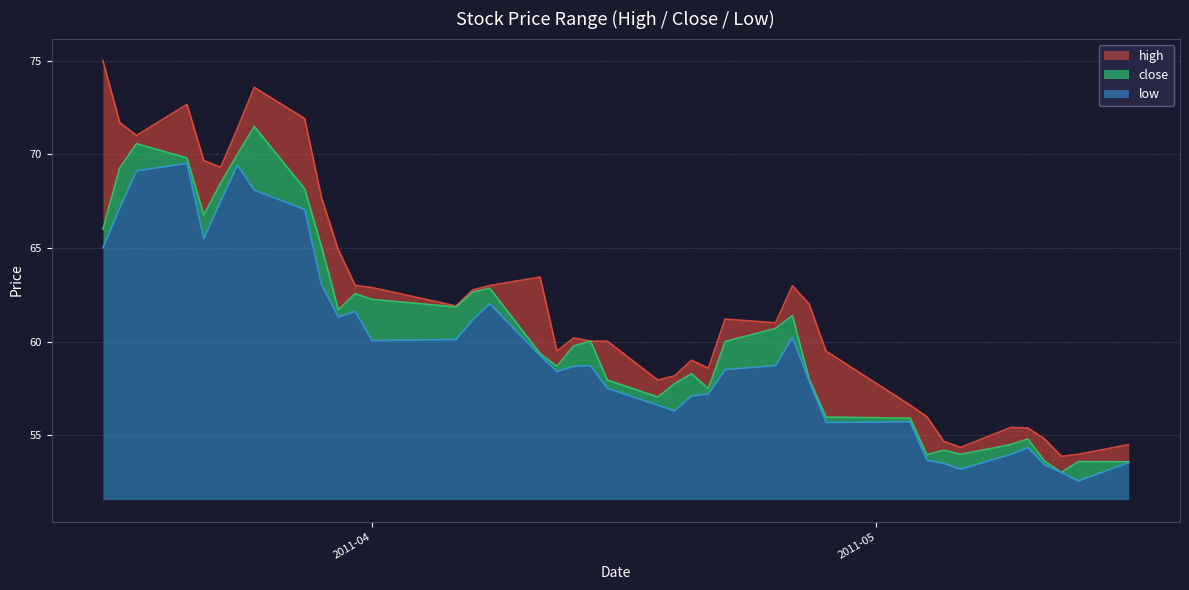

Which series has the largest total across all categories?

high